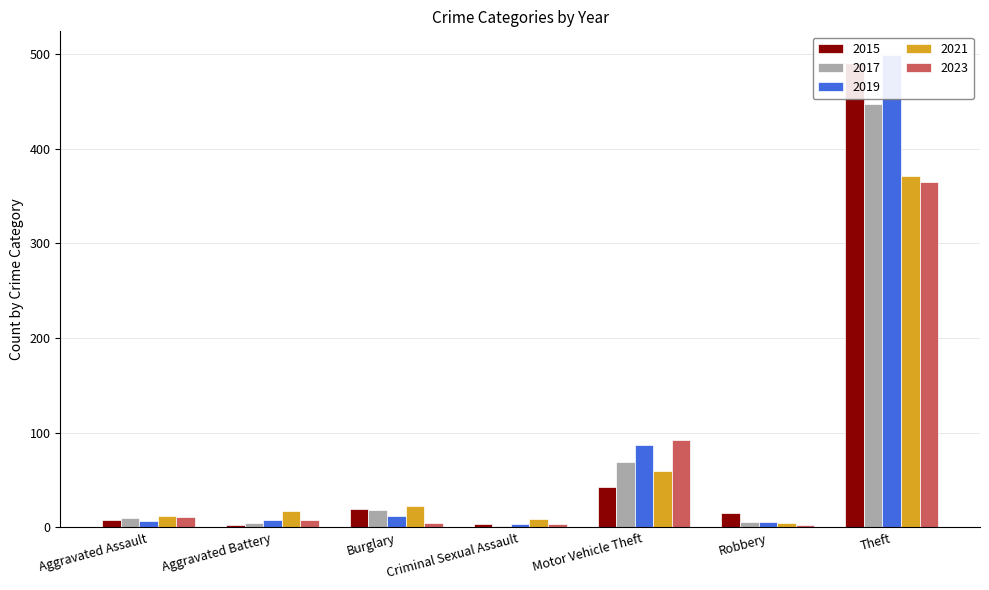

Rank the series at Criminal Sexual Assault from lowest to highest value.

2017, 2015, 2019, 2023, 2021